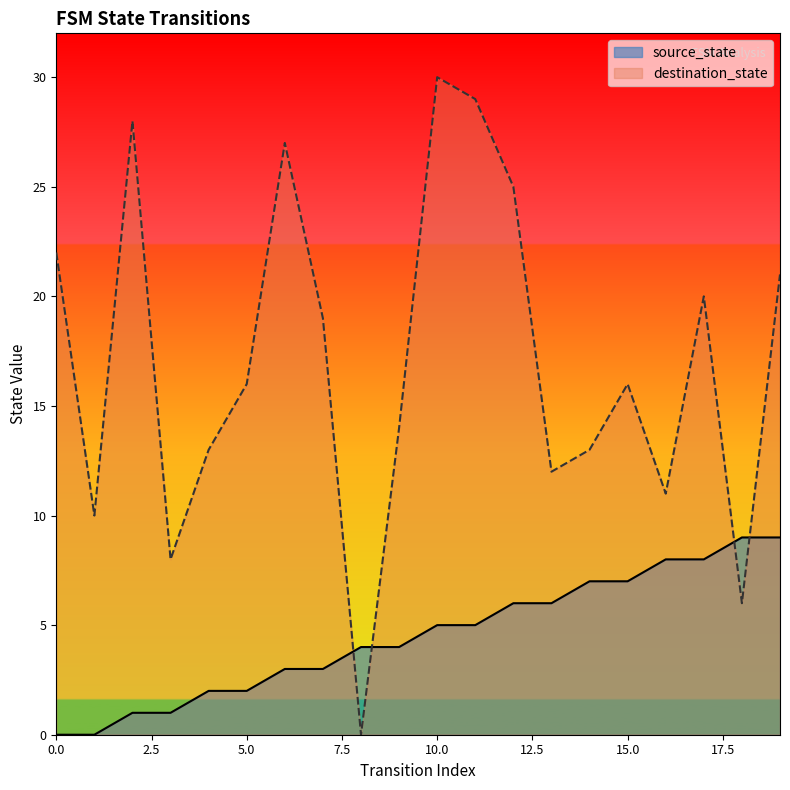

True or false: destination_state has a value of 22 at 9.

False